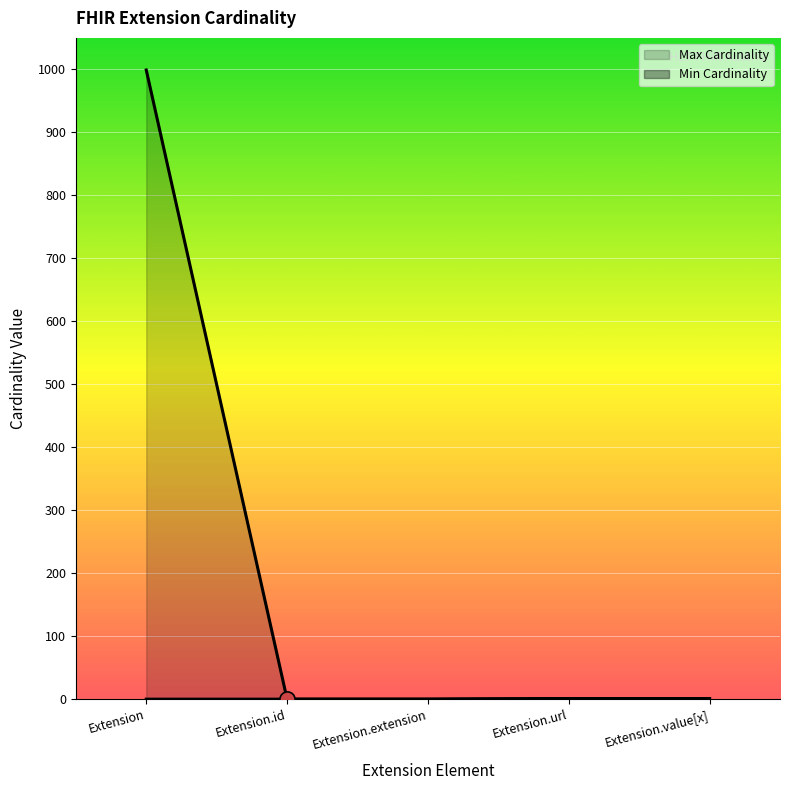

Which series contains the highest Y value?

Max Cardinality